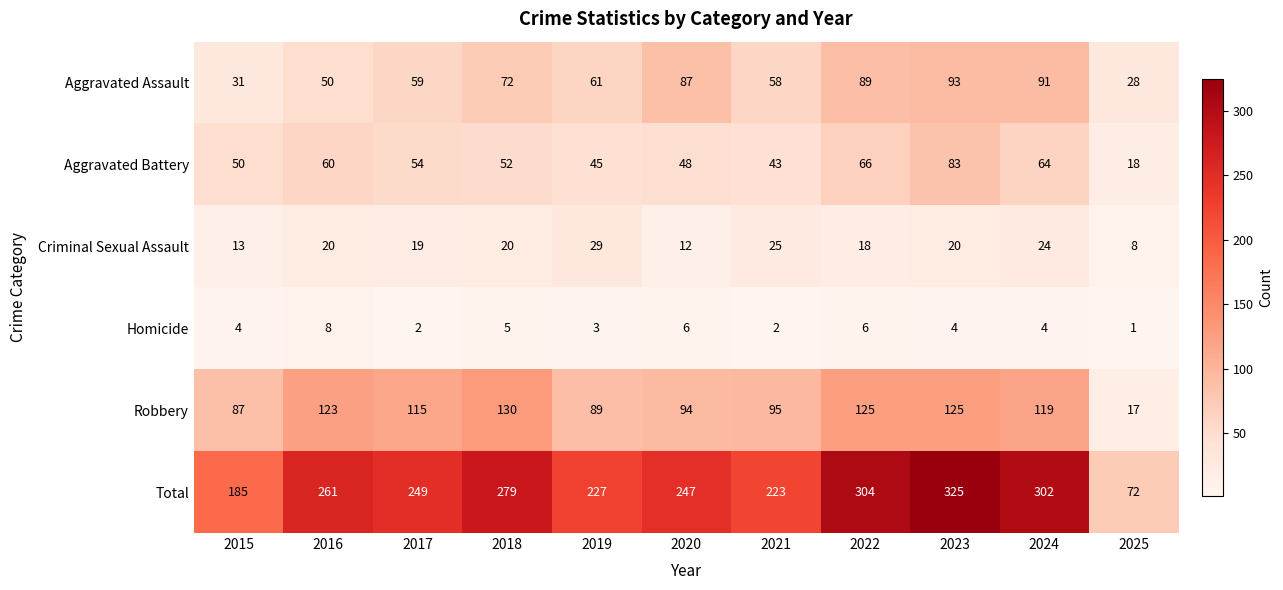

What is the greatest value displayed?

325